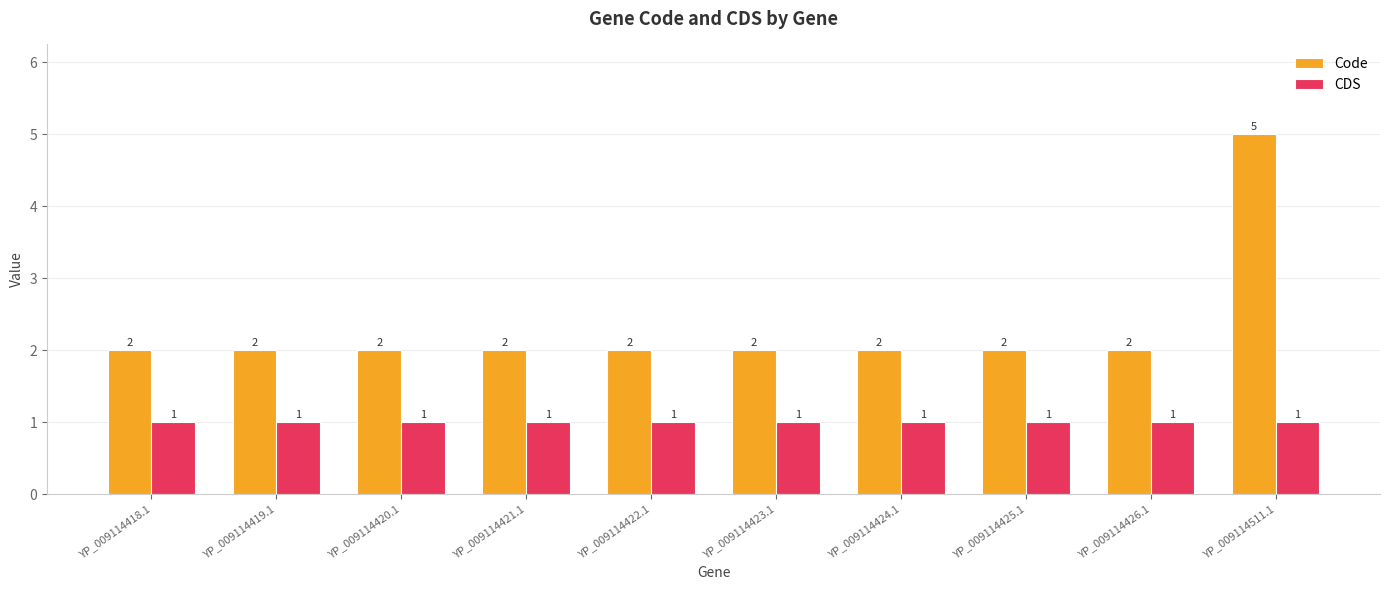

Are the bars grouped side by side (vs. stacked)?

Yes